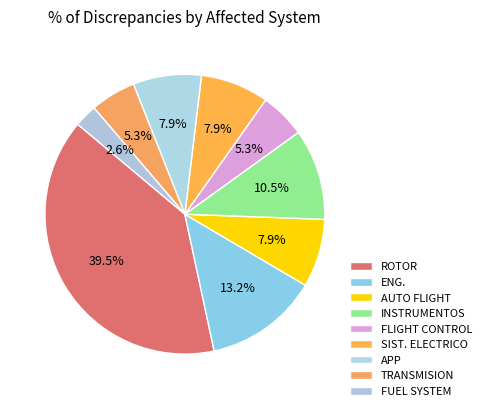

To the nearest percent, what percentage of the pie is ROTOR?

39%